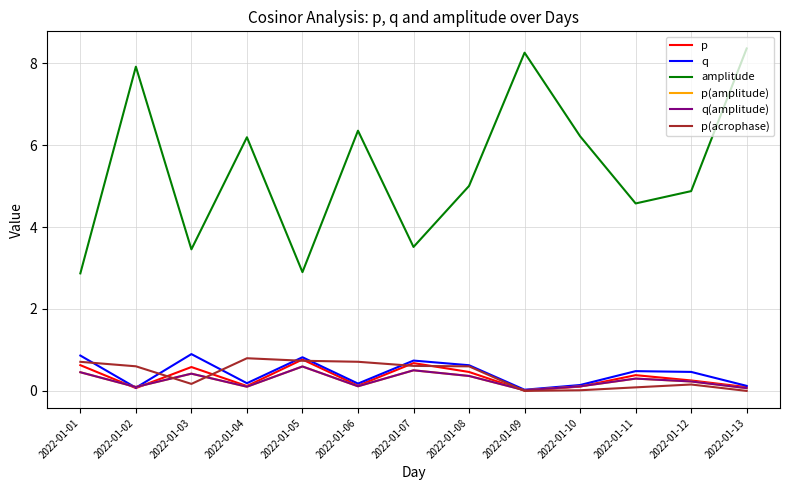

True or false: amplitude and p(amplitude) cross at least once.

False